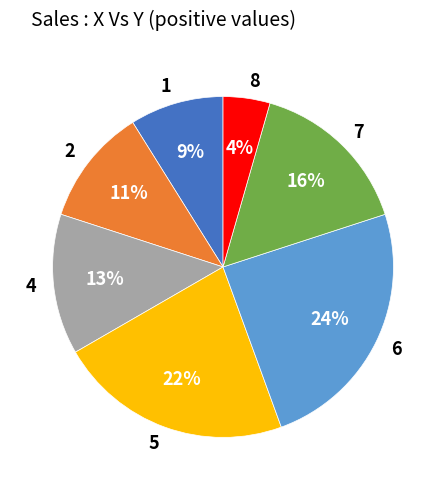

The 6 slice represents 24% of the pie. True or false?

True